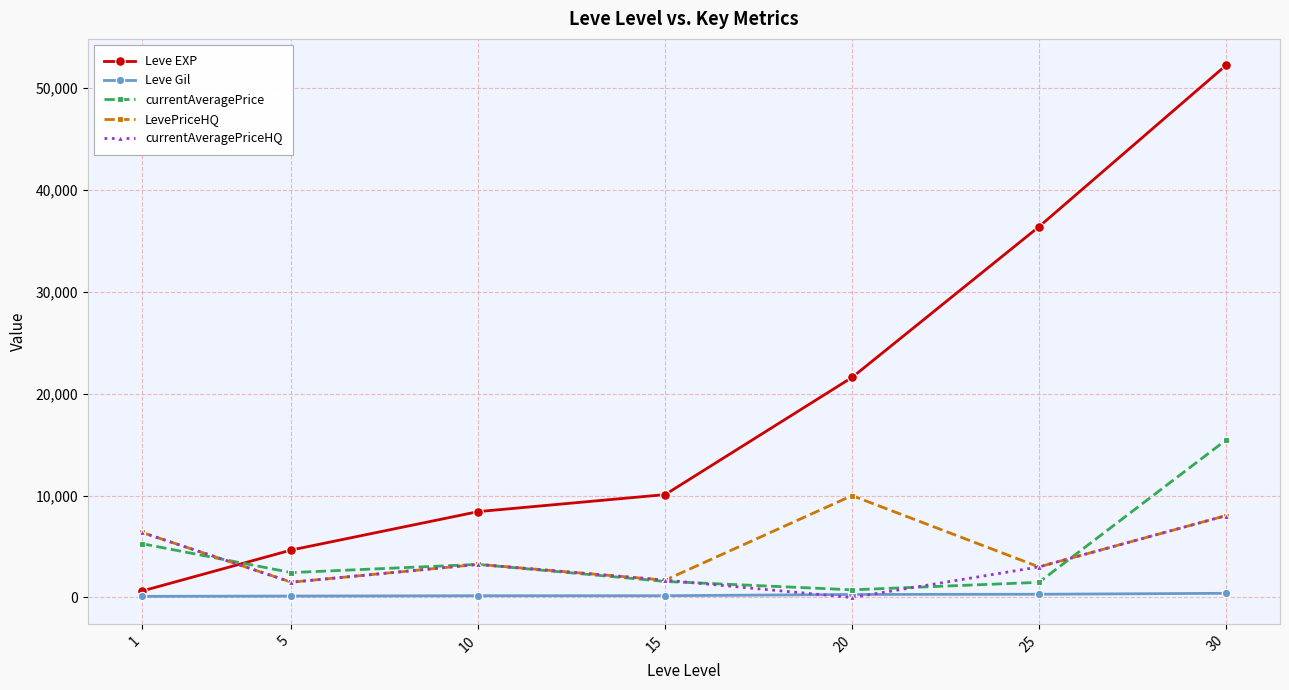

At which category is the sum across all series the highest?

30